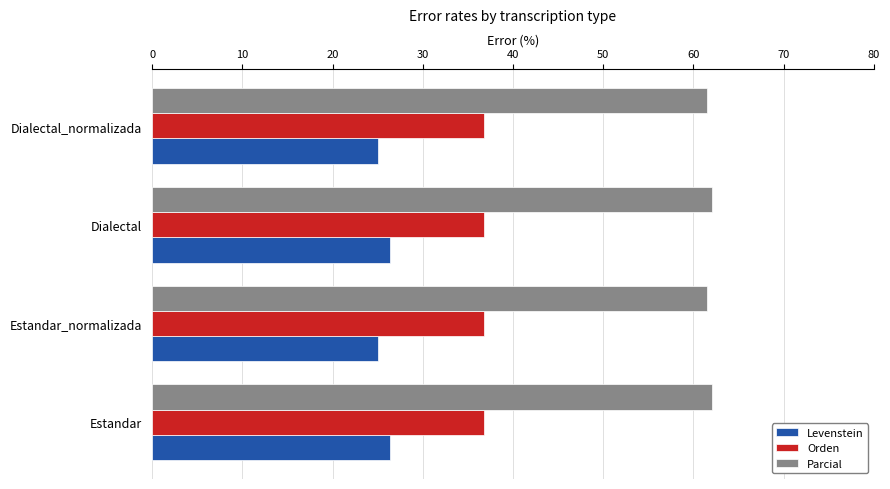

List the series in order of their overall mean, highest first.

Parcial, Orden, Levenstein